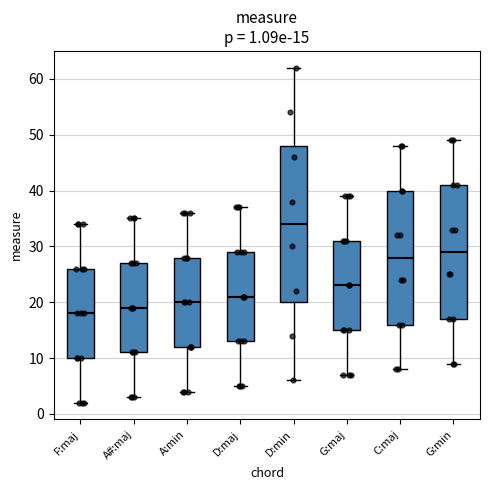

Which box has the highest median line?

D:min